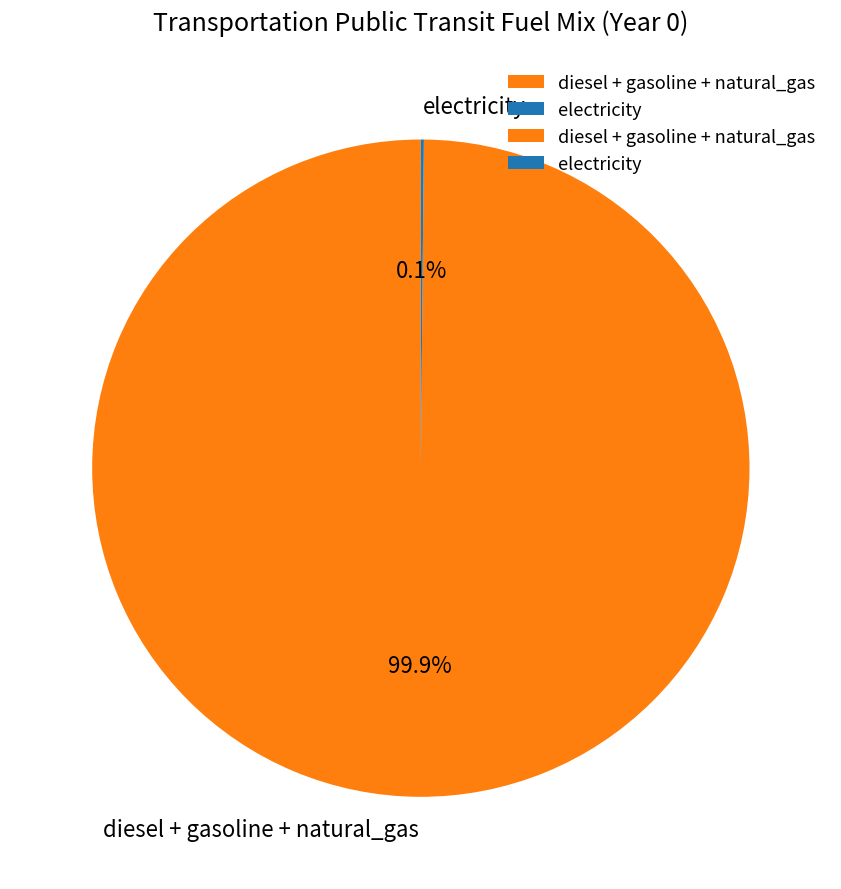

Which slice is the largest?

diesel + gasoline + natural_gas